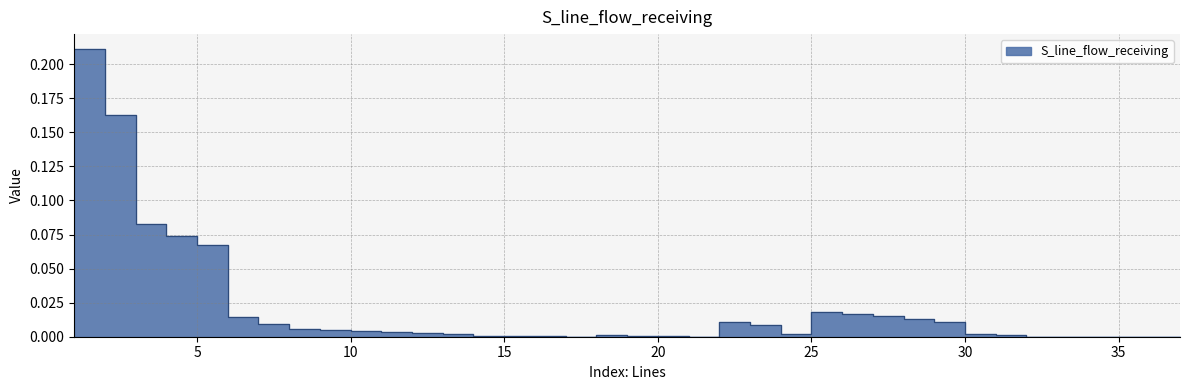

The chart shows a value of 0.1 at 37. True or false?

False